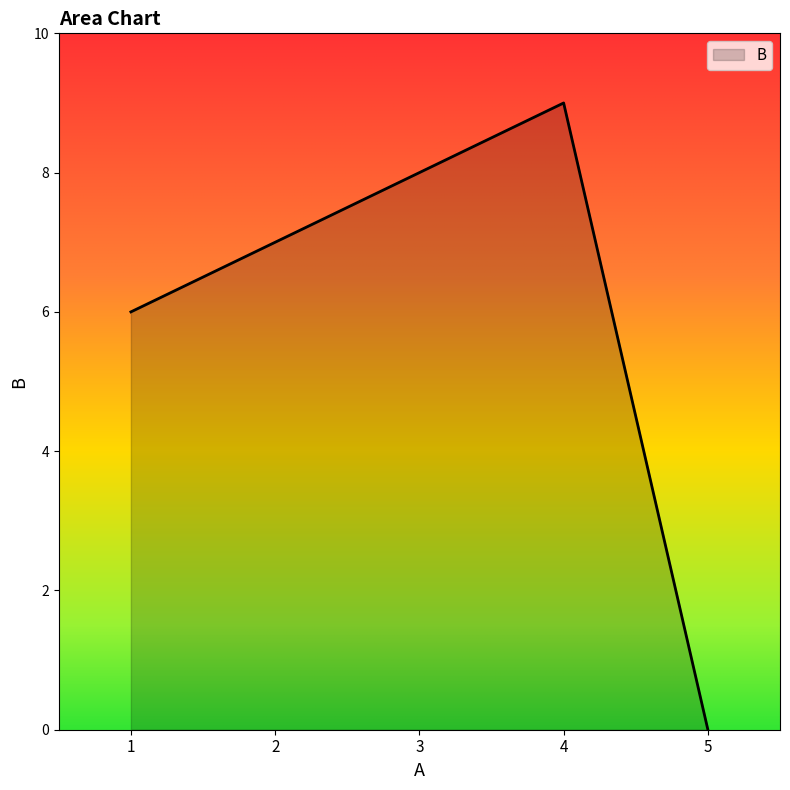

How many values are below 7?

2